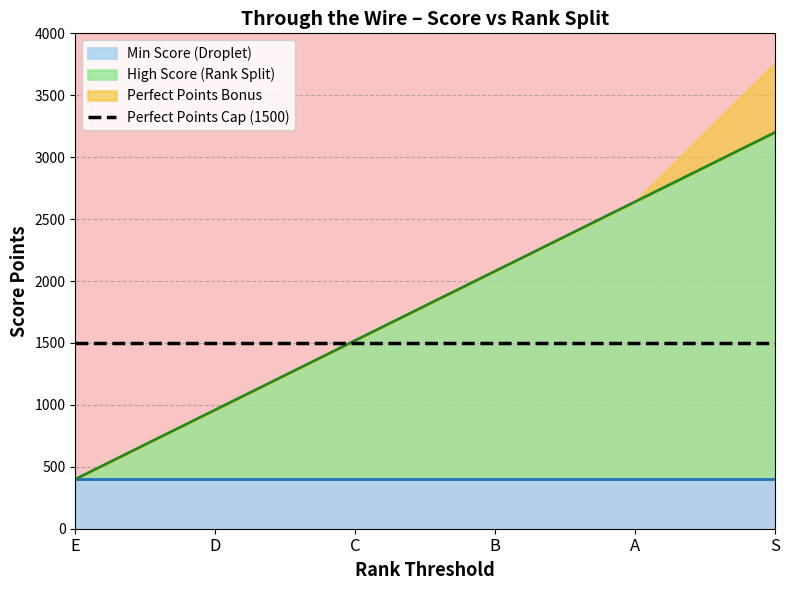

True or false: Perfect Points and Rank Split intersect in this chart.

True